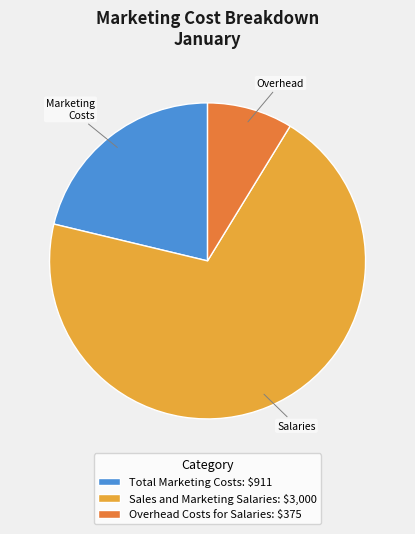

What is the smallest slice in the pie chart?

Overhead Costs for Salaries